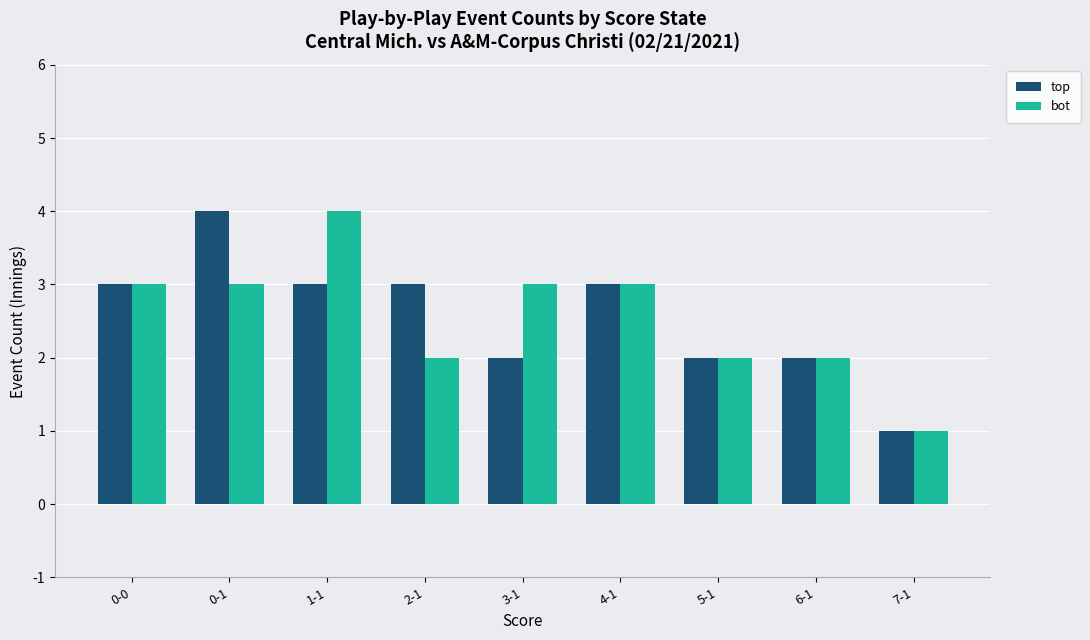

Reading left to right, extract all data points from this chart.

top: 3	4	3	3	2	3	2	2	1
bot: 3	3	4	2	3	3	2	2	1